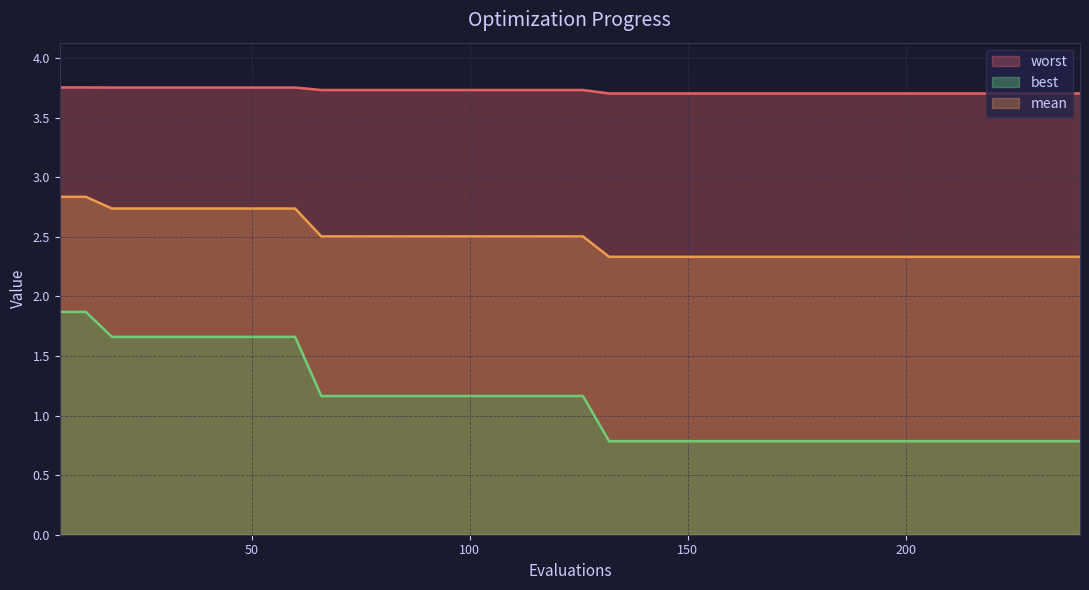

Which category has the highest value in the mean series?

6